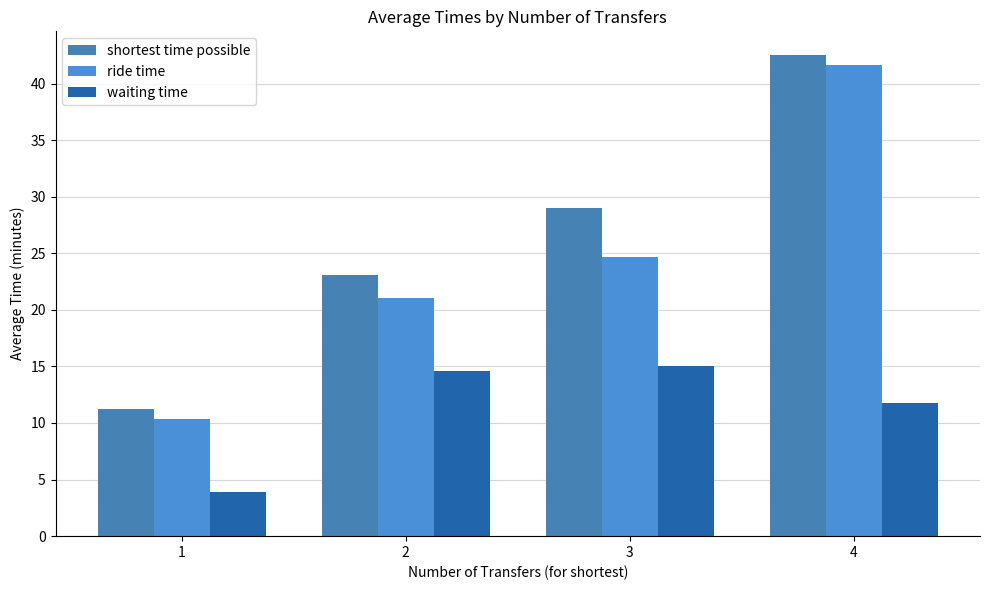

Reading left to right, transcribe all the data shown in this chart.

shortest time possible: 11.2	23.1	29.0	42.5
ride time: 10.4	21.1	24.7	41.7
waiting time: 3.9	14.6	15.0	11.8